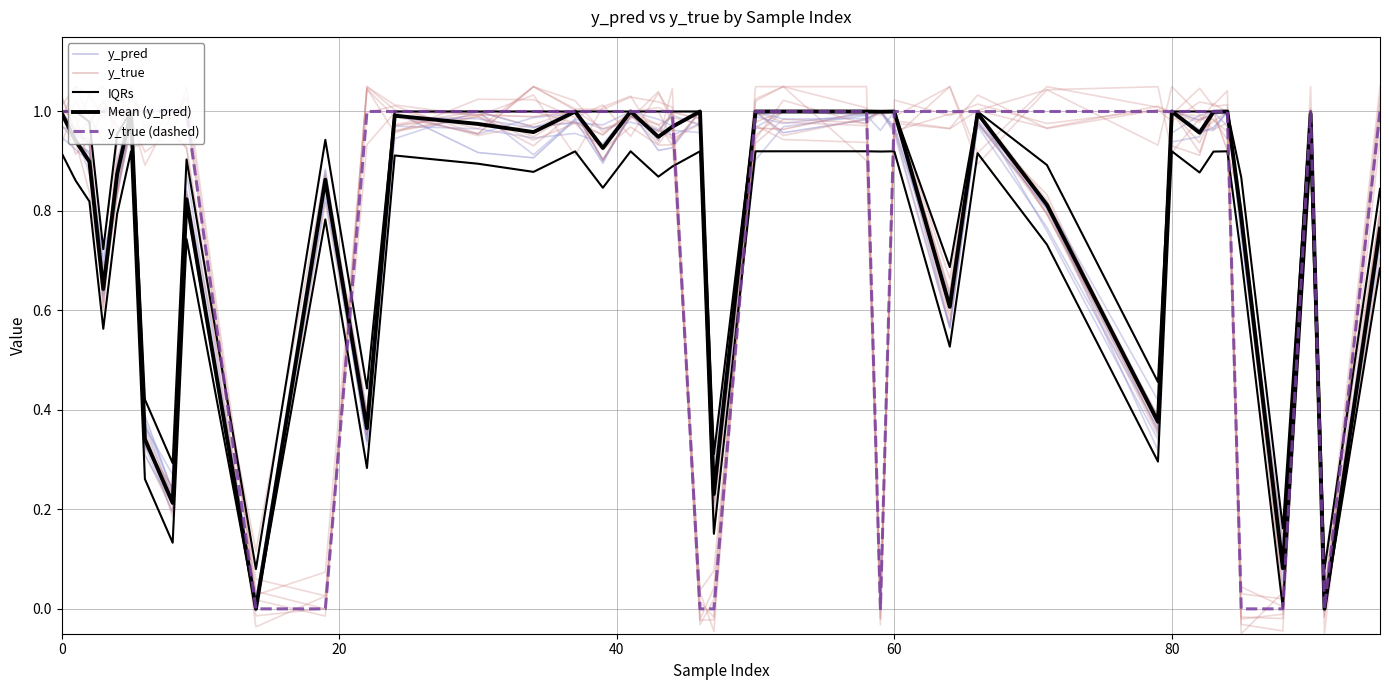

What are all the series names shown in the legend?

y_pred, y_true, IQRs, Mean (y_pred), y_true (dashed)